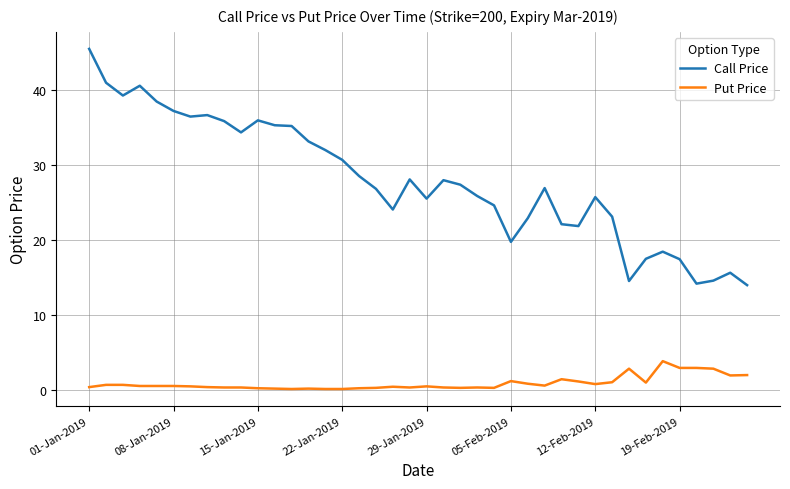

What is the average value of the Call Price series?

27.9